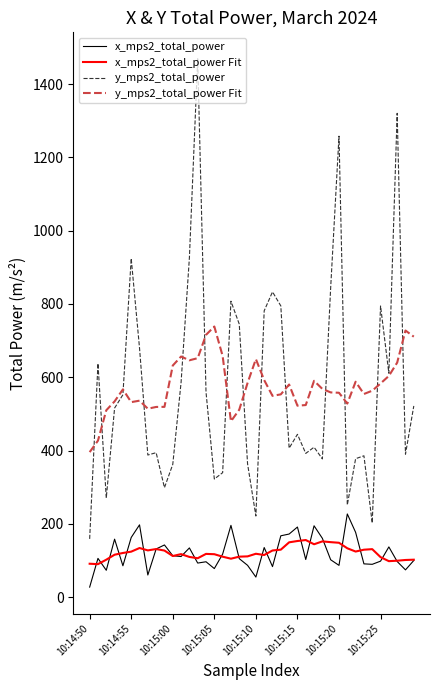

Rank the series by their maximum value, from lowest to highest.

x_mps2_total_power Fit, x_mps2_total_power, y_mps2_total_power Fit, y_mps2_total_power